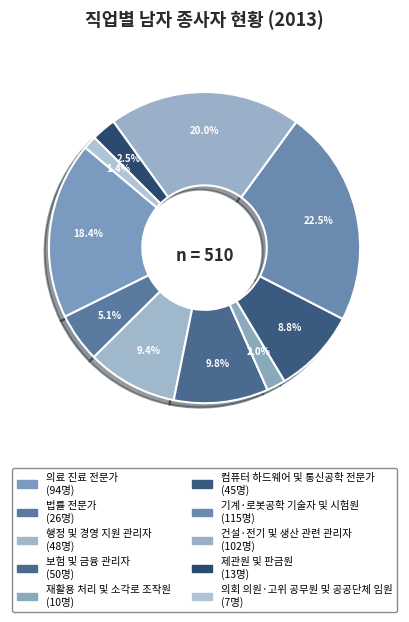

How many segments does this pie chart have?

10